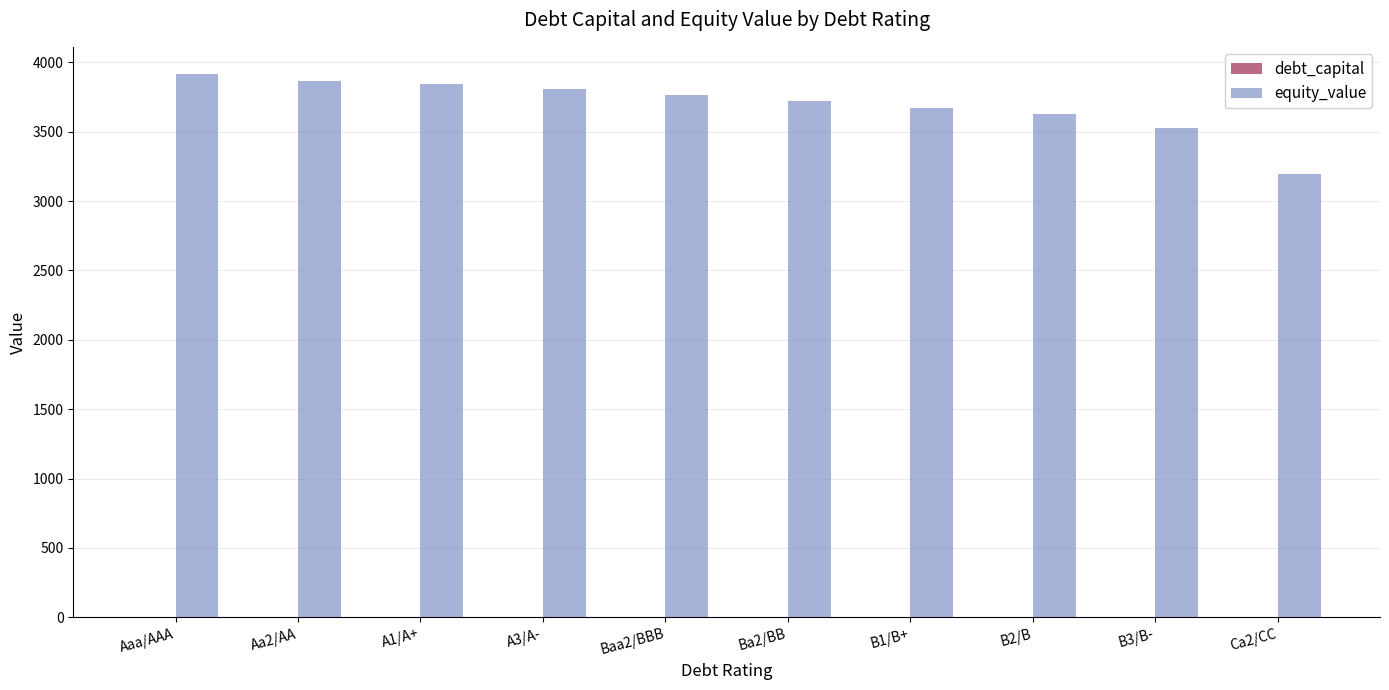

What is the sum of all equity_value values?

36946.3